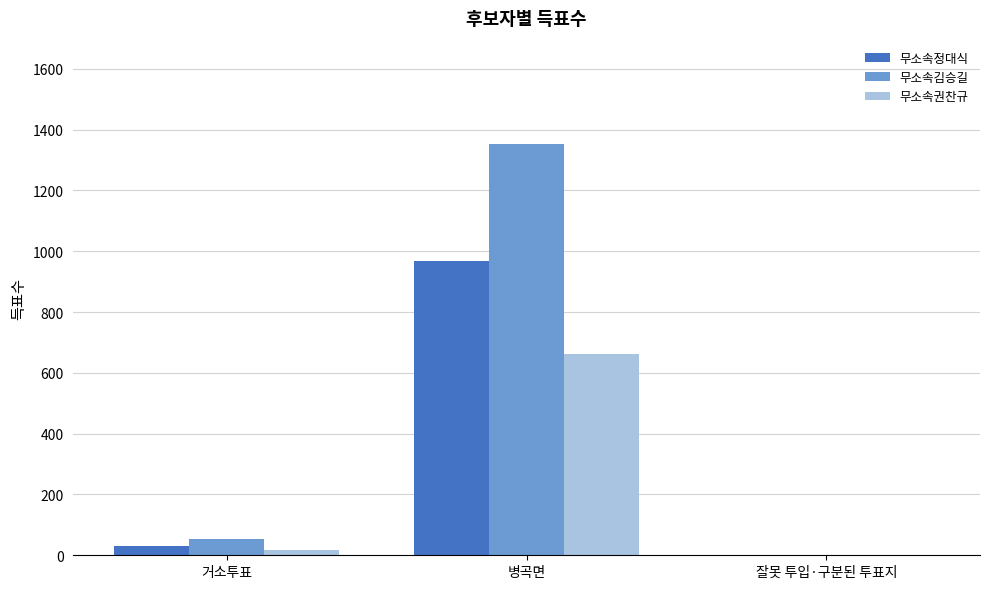

True or false: 무소속권찬규 has a value of 662 at 병곡면.

True